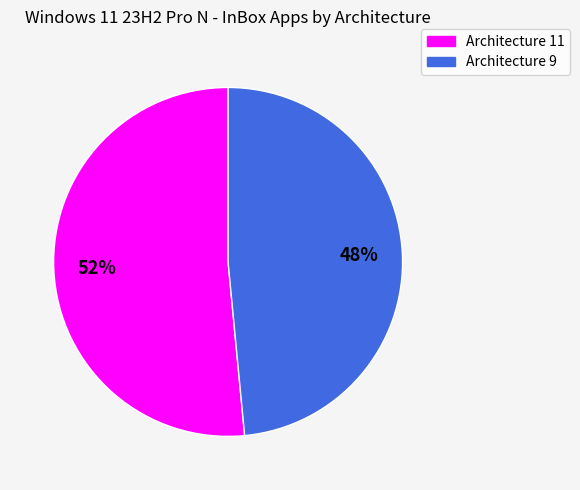

Combined, do Architecture 11 and Architecture 9 account for over 50%?

Yes